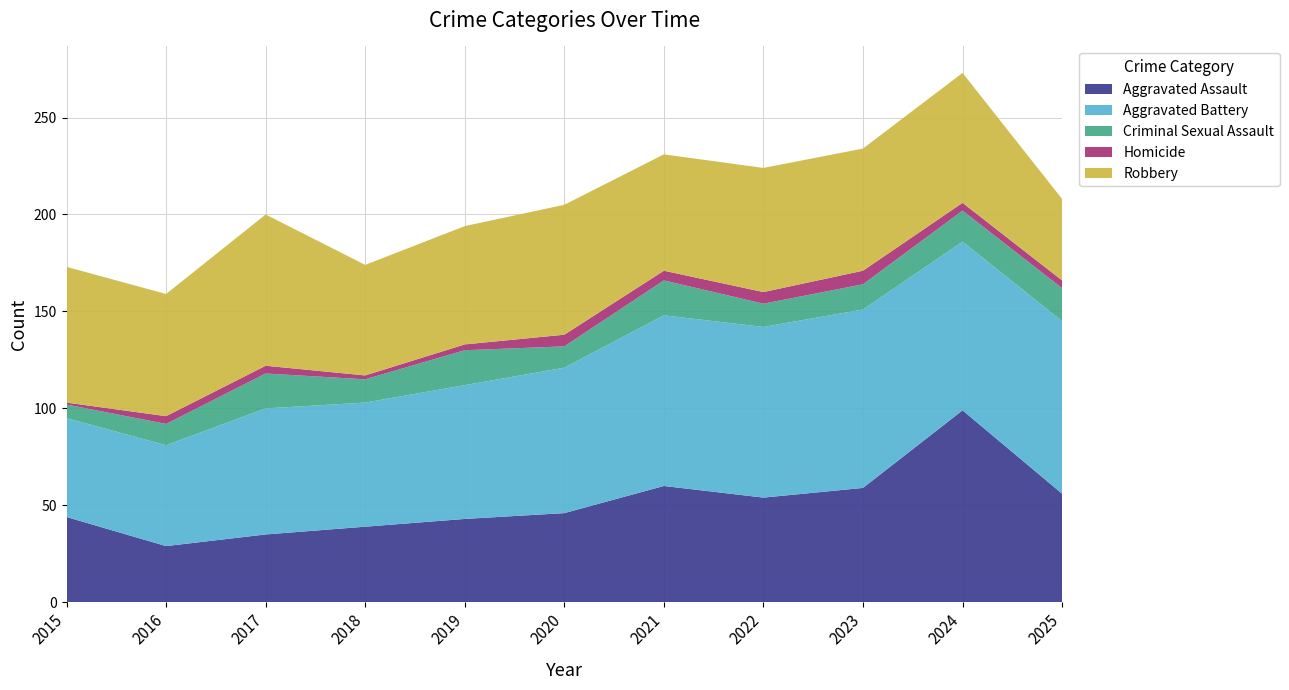

Reading right to left, what are all the values shown in this chart?

Aggravated Assault: 2025=56	2024=99	2023=59	2022=54	2021=60	2020=46	2019=43	2018=39	2017=35	2016=29	2015=44
Aggravated Battery: 2025=89	2024=87	2023=92	2022=88	2021=88	2020=75	2019=69	2018=64	2017=65	2016=52	2015=51
Criminal Sexual Assault: 2025=17	2024=16	2023=13	2022=12	2021=18	2020=11	2019=18	2018=12	2017=18	2016=11	2015=7
Homicide: 2025=4	2024=4	2023=7	2022=6	2021=5	2020=6	2019=3	2018=2	2017=4	2016=4	2015=1
Robbery: 2025=42	2024=67	2023=63	2022=64	2021=60	2020=67	2019=61	2018=57	2017=78	2016=63	2015=70